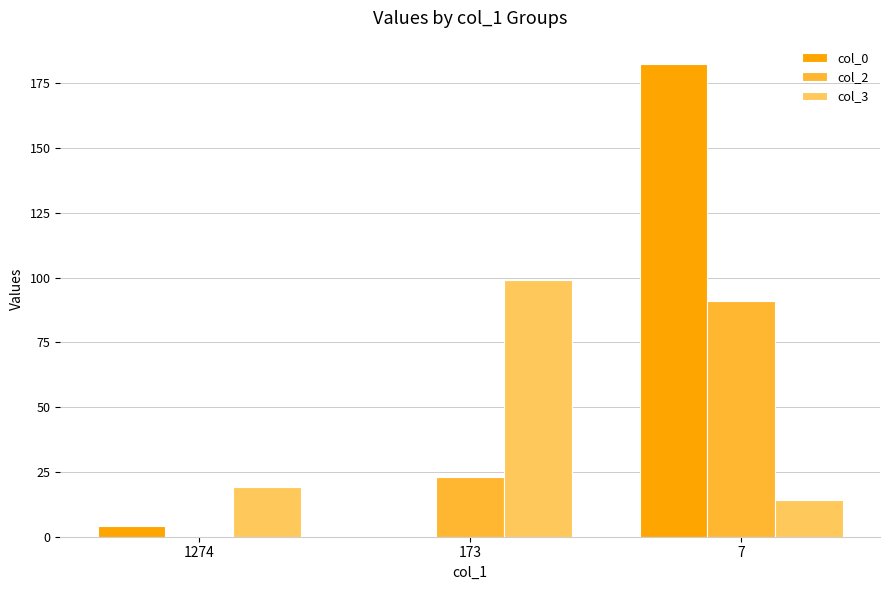

Is the value of col_2 at 173 greater than the value of col_3 at 7?

Yes